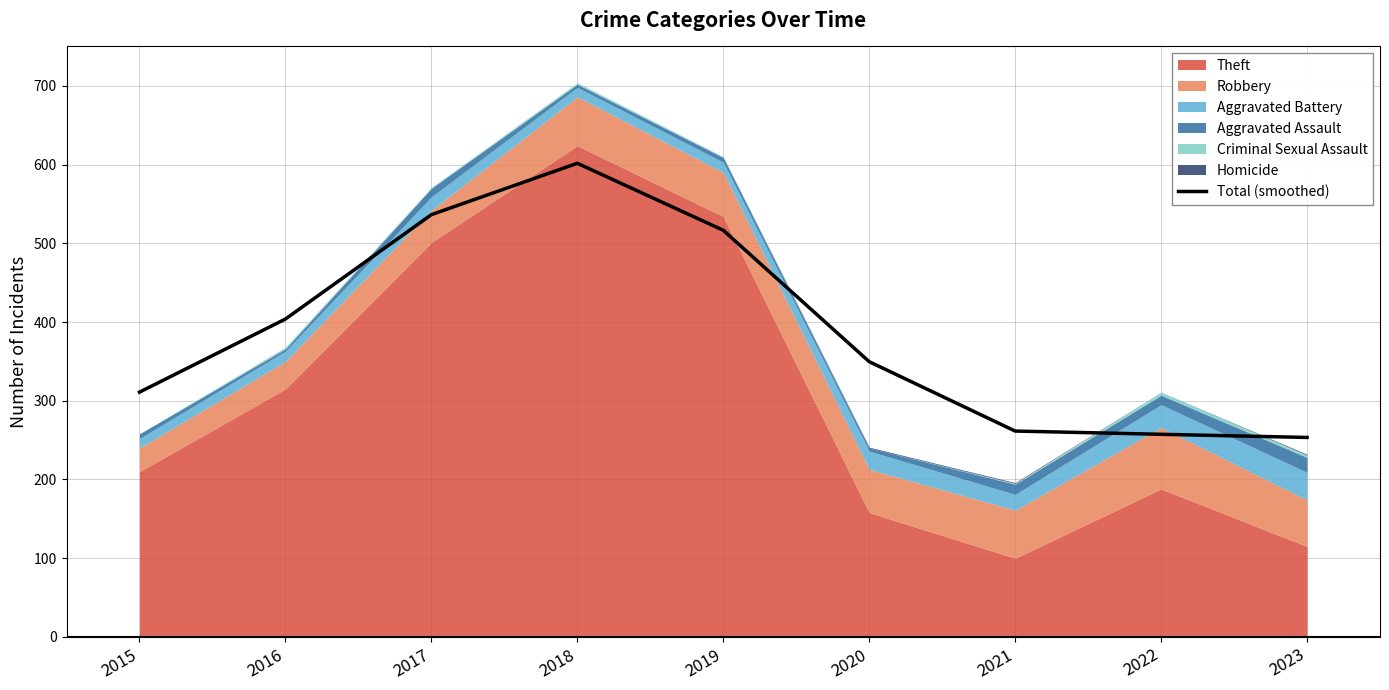

Which has a higher value, 2019 or 2020?

2019